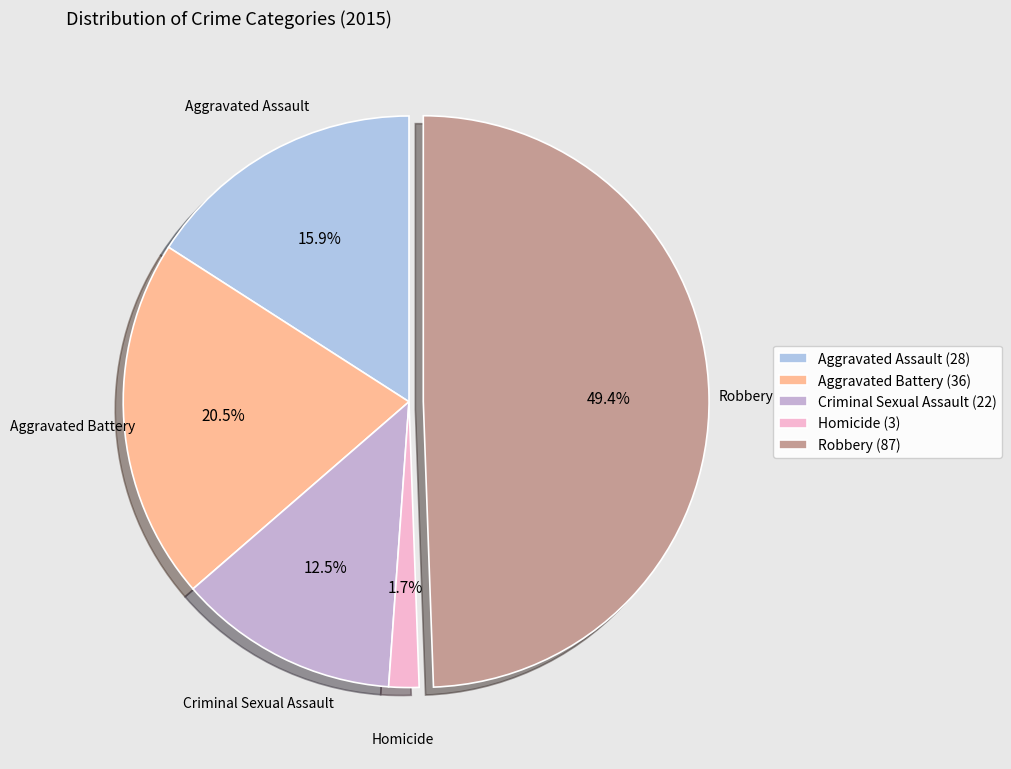

How much of the chart is everything except Homicide?

98.3%